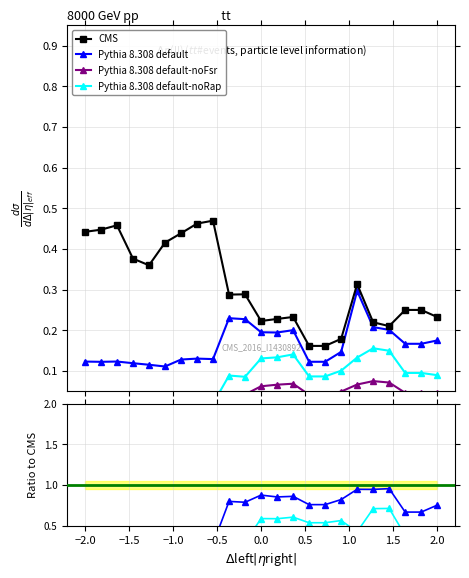

True or false: B5 and B2 intersect in this chart.

False